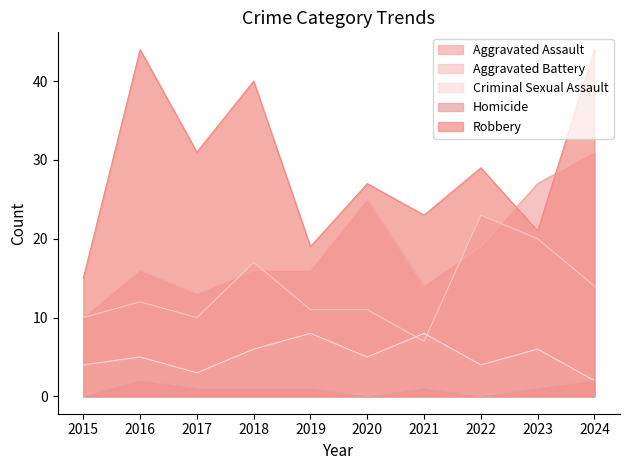

What is the difference between the maximum and minimum values in the Criminal Sexual Assault series?

6